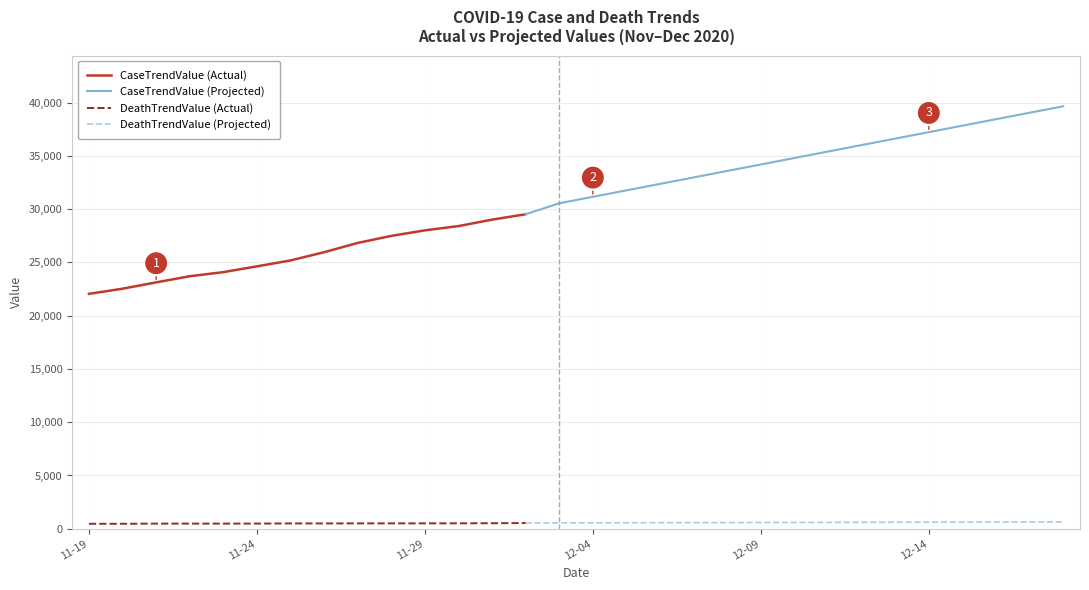

What is the total value across all series at 2020-12-14?

37837